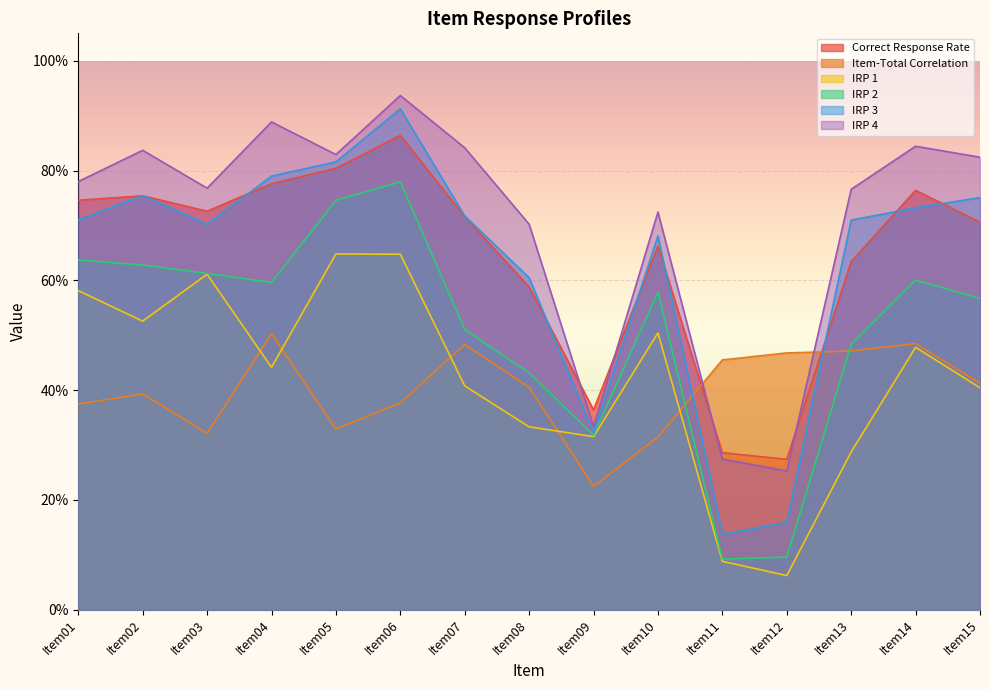

What is the difference between the IRP 1 values at Item12 and Item09?

0.3